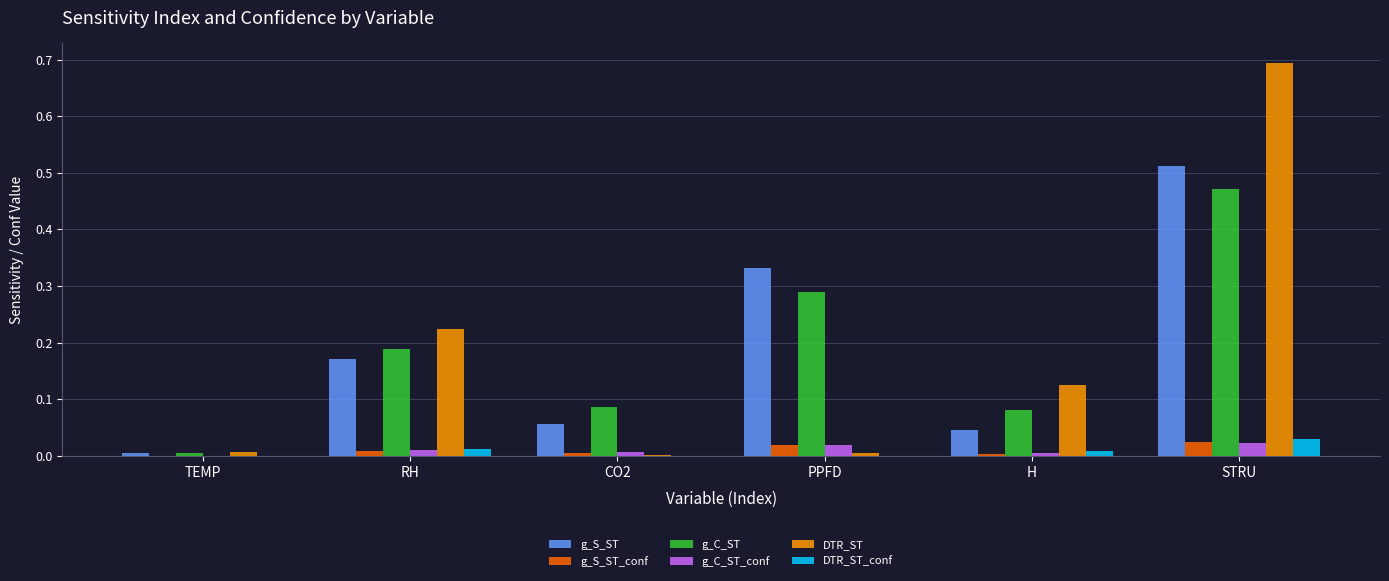

Is the value of g_S_ST_conf at RH greater than the value of g_S_ST at CO2?

No